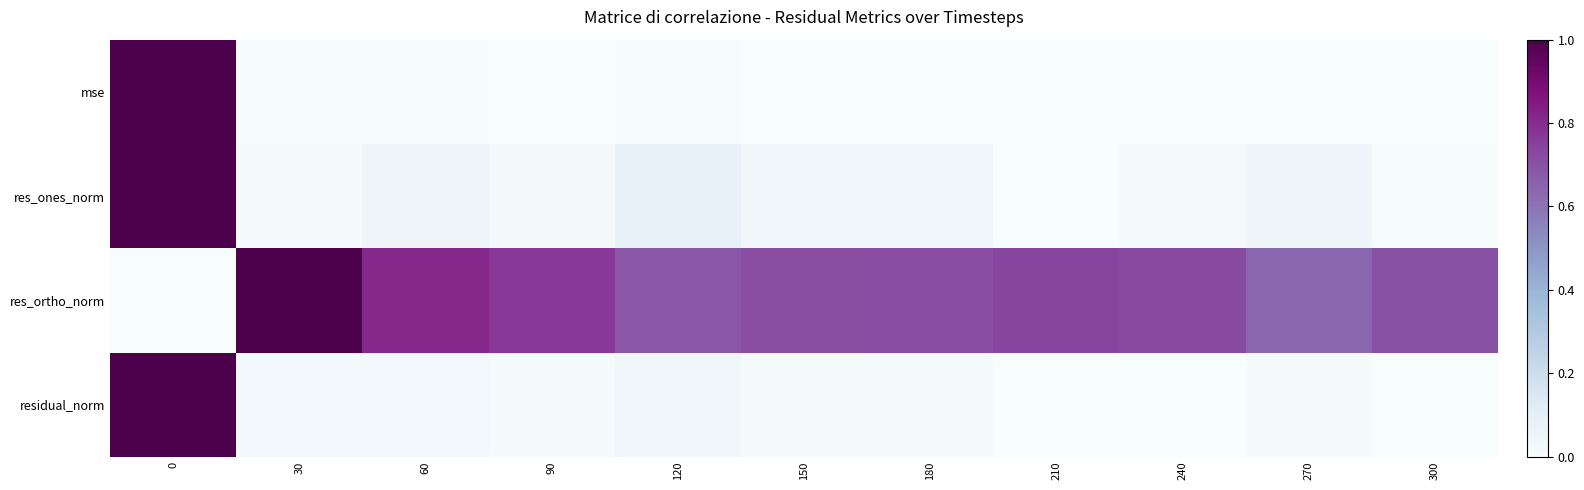

Which has a higher value, 300 or 120?

120